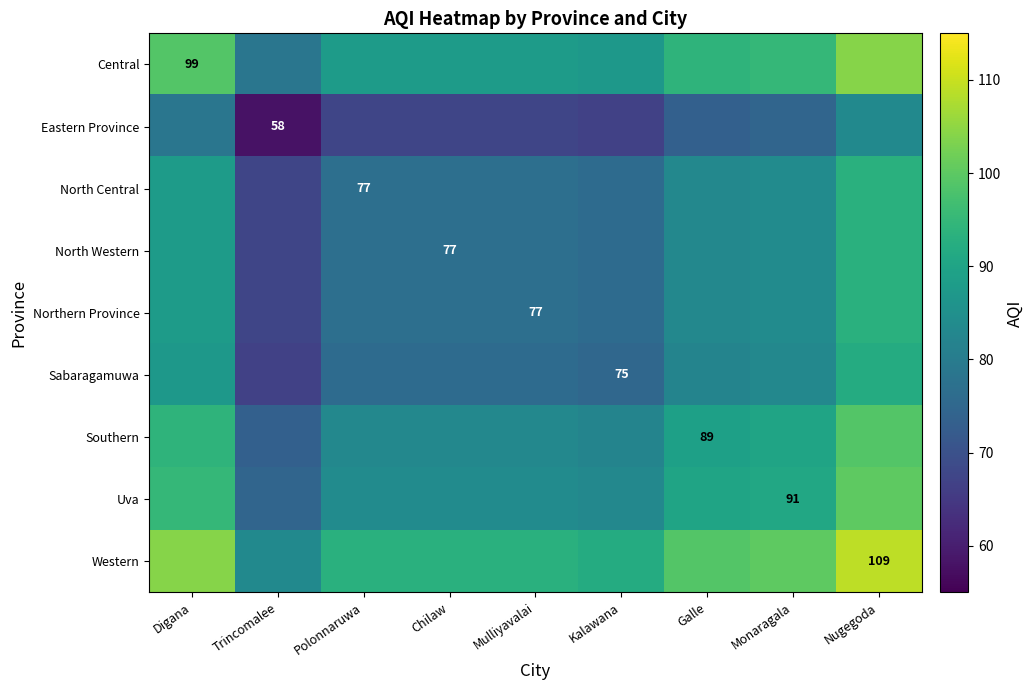

Rank the series at Trincomalee from highest to lowest value.

Western, Central, Uva, Southern, North Central, North Western, Northern Province, Sabaragamuwa, Eastern Province